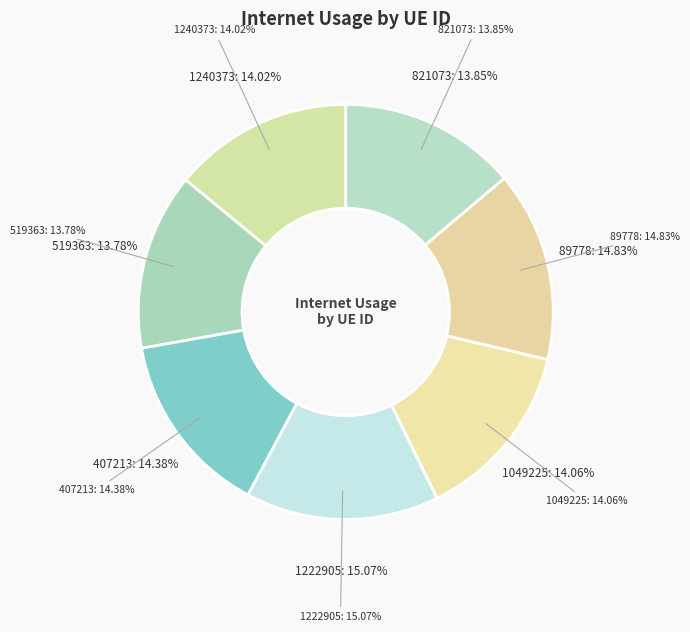

Rank the categories by value from highest to lowest.

1222905, 89778, 407213, 1049225, 1240373, 821073, 519363